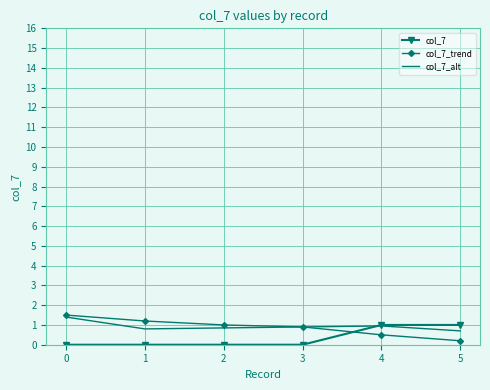

Is the value of col_7 at 5 greater than the value of col_7_alt at 0?

No